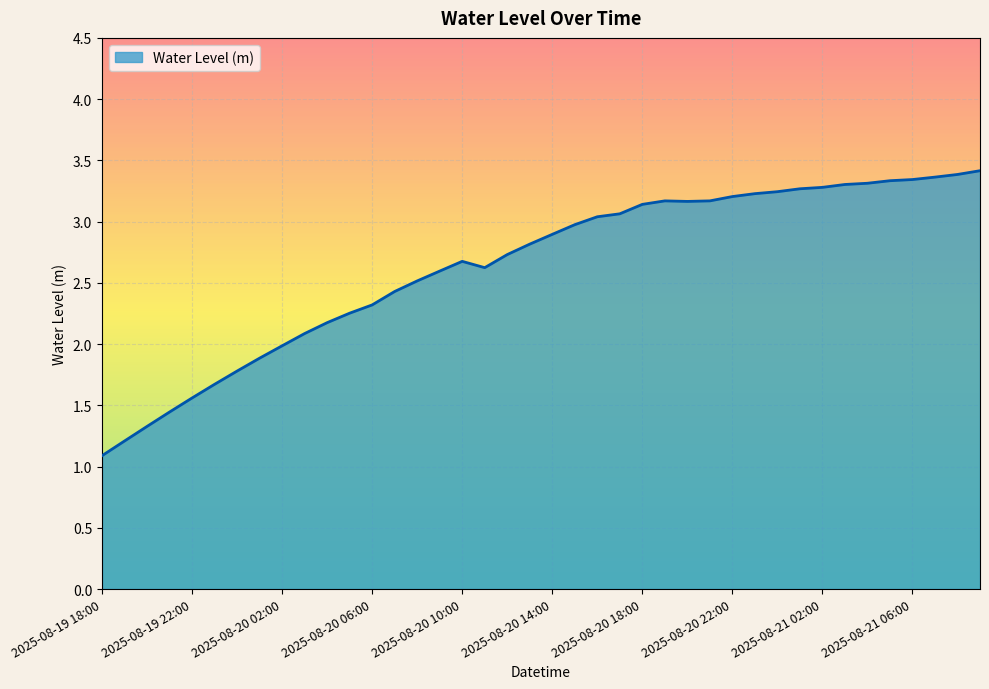

What is the maximum value shown in the chart?

3.4